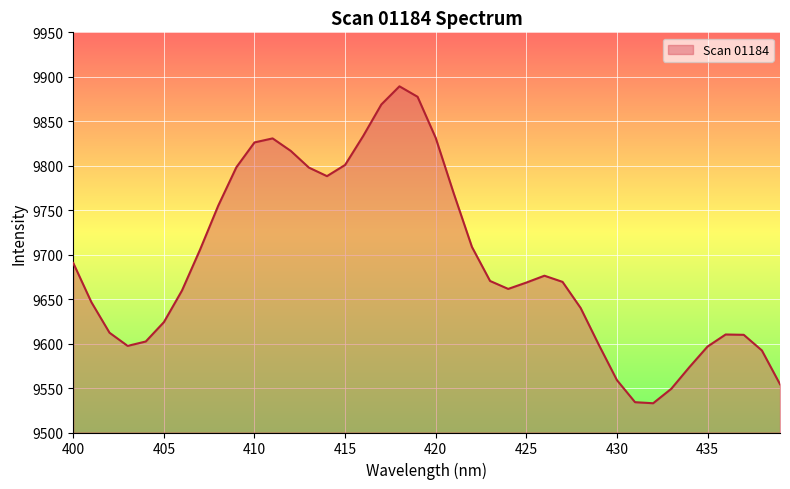

What is the smallest value displayed?

9532.9